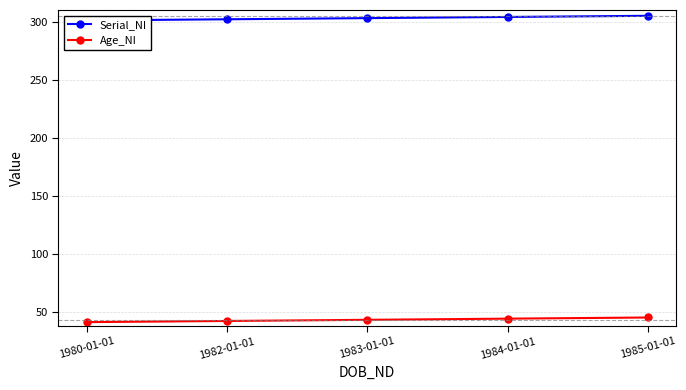

What is the total value across all series at 1983-01-01?

346